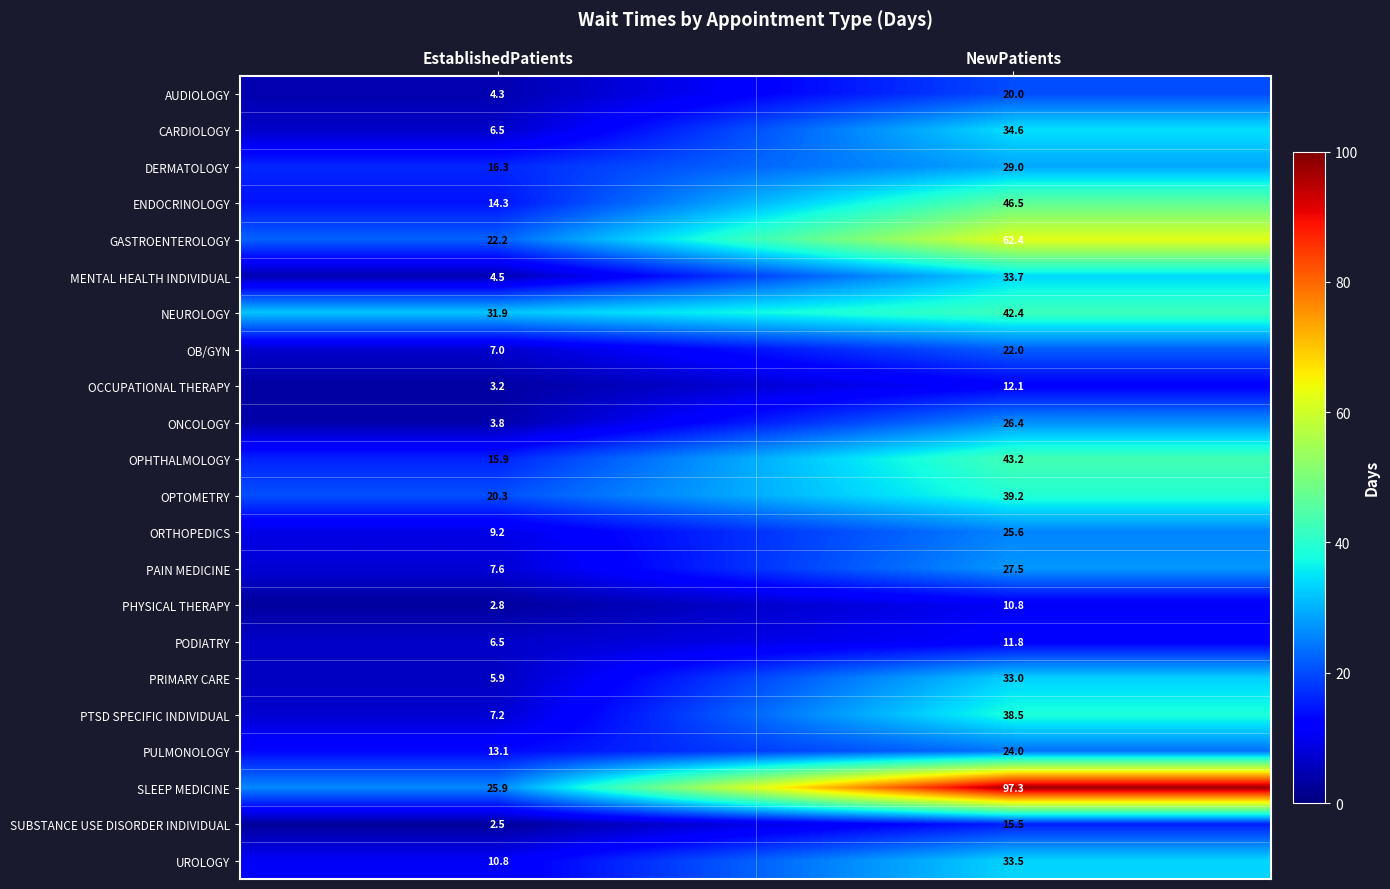

What is the total value across all series at EstablishedPatients?

241.7